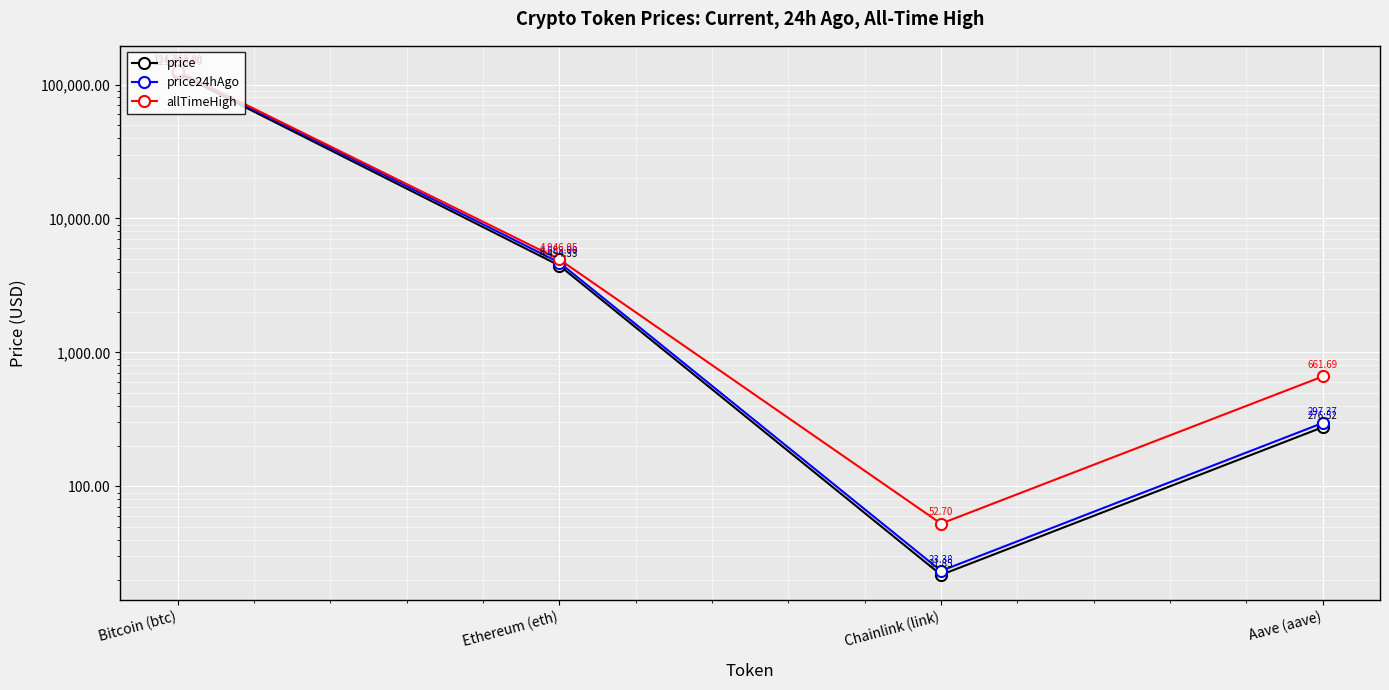

At how many categories does at least one series exceed 30849?

1